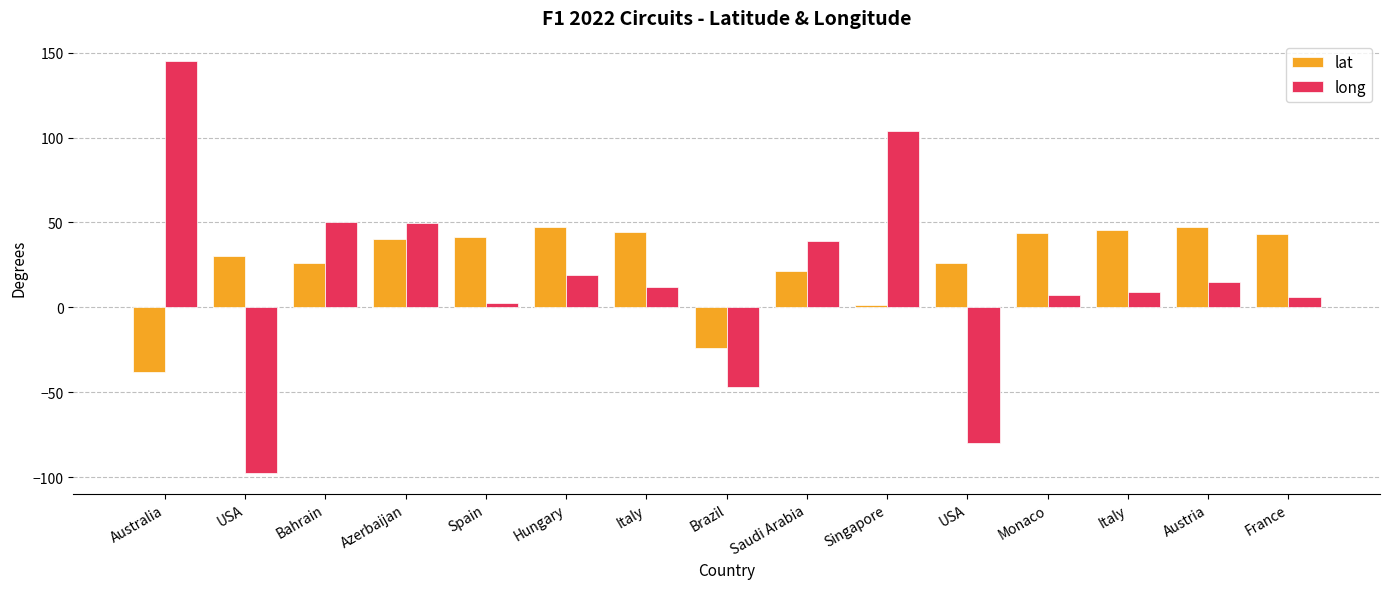

Are the bars horizontal?

No